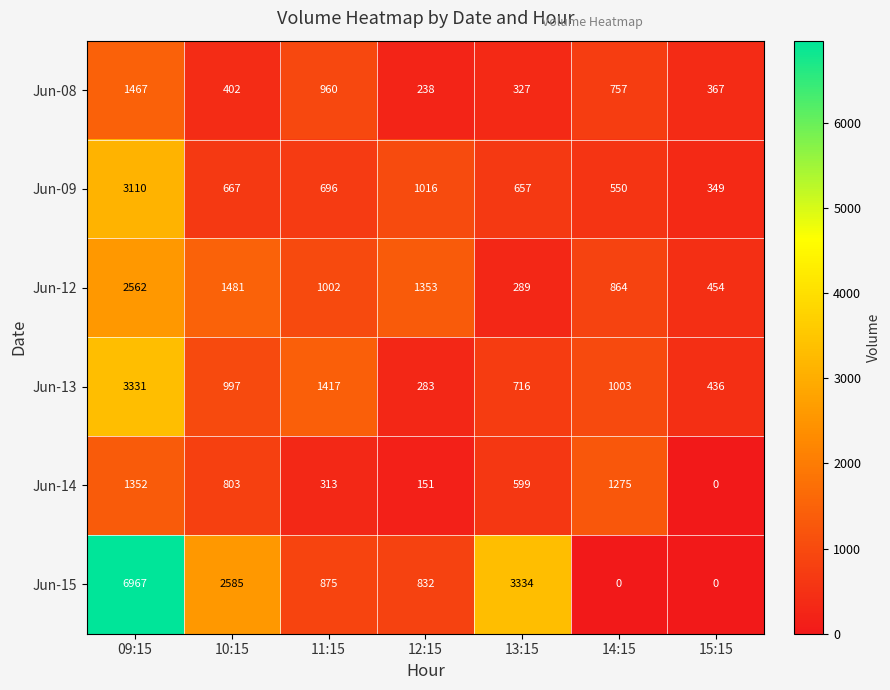

At which label is Jun-15 closest to 3483?

13:15